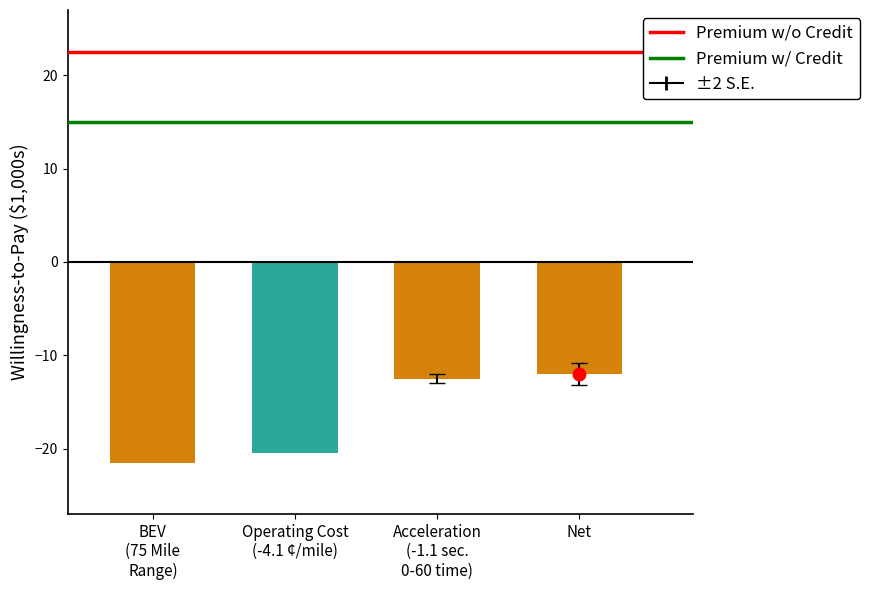

What is the value of the Premium w/o Credit bar at the 1st from the left?

22.5